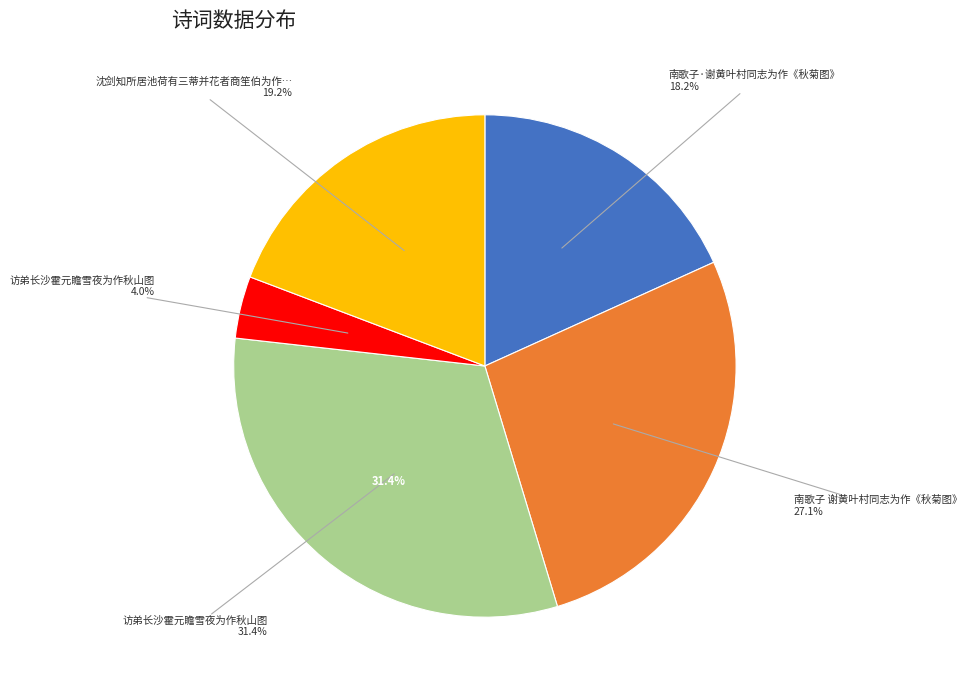

What percentage is NOT represented by 沈剑知所居池荷有三蒂并花者商笙伯为作秋池粲影图沈属题句?

80.8%